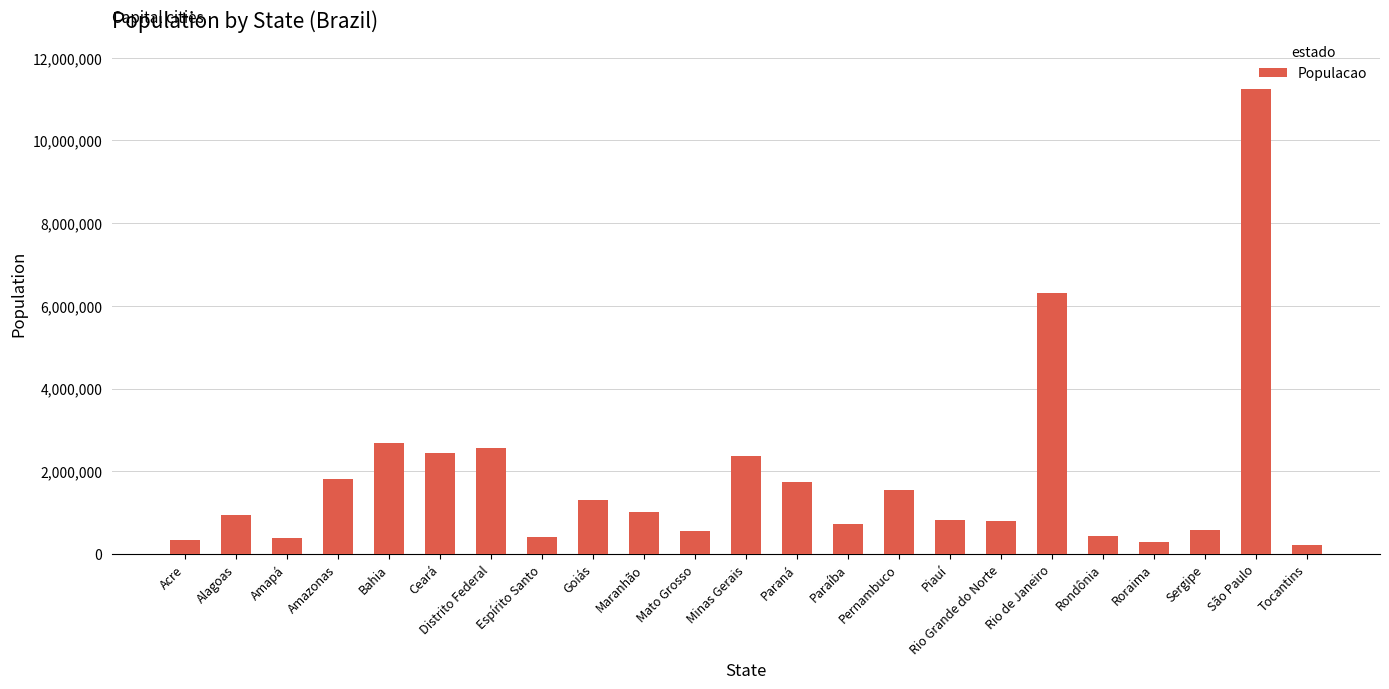

What is the average value?

1806176